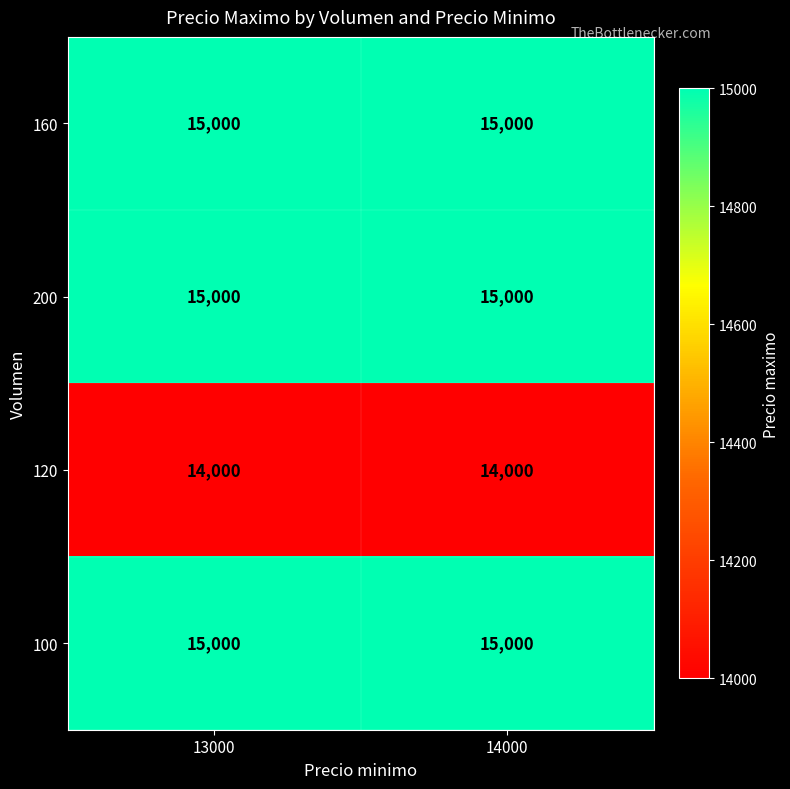

What is the spread (max minus min) of values at 13000?

1000